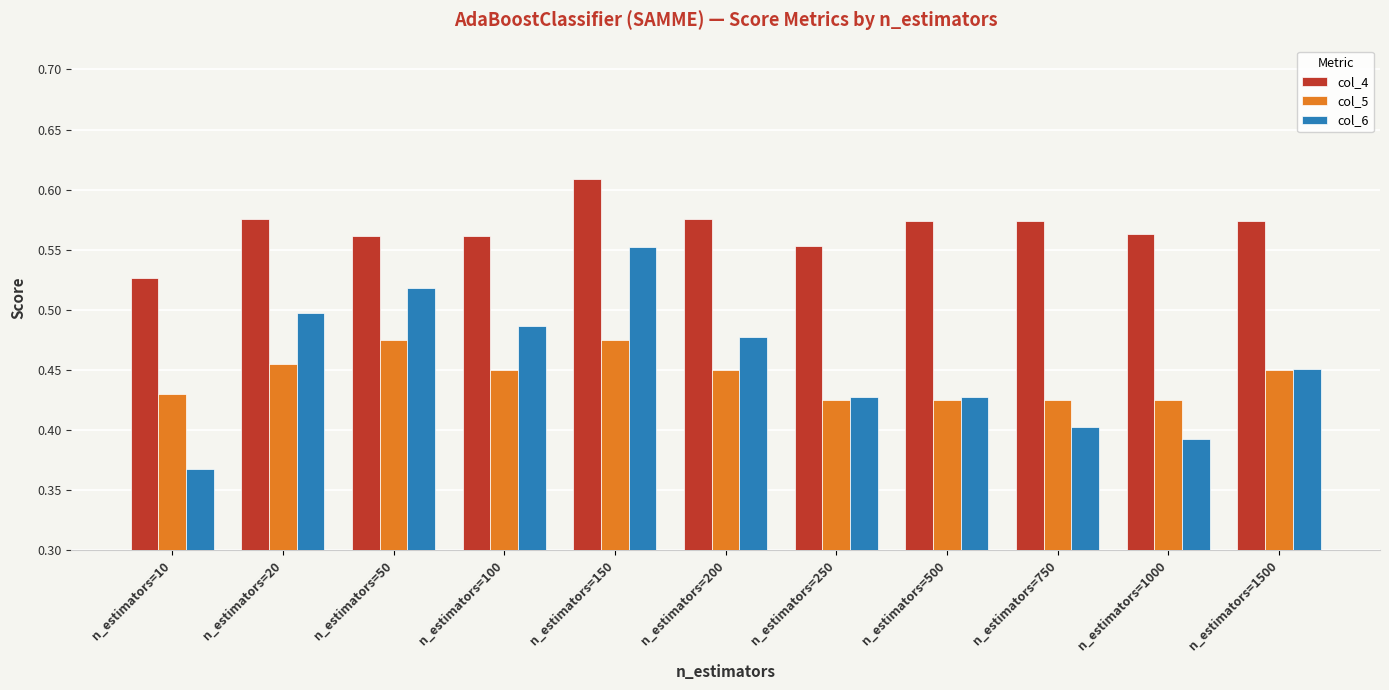

What is the sum of the col_4 values at n_estimators=10 and n_estimators=100?

1.1